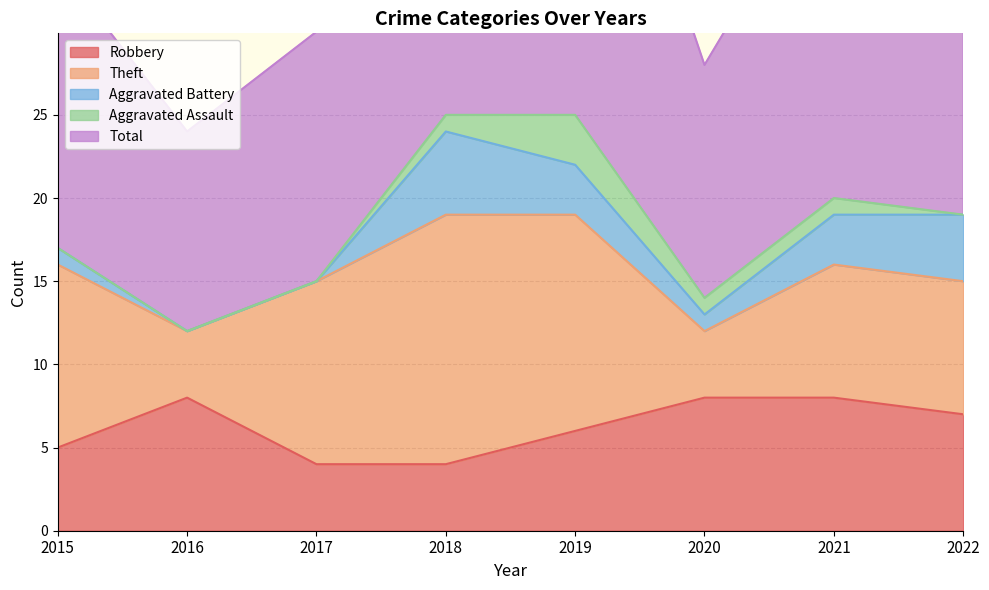

True or false: Aggravated Assault and Aggravated Battery cross at least once.

False